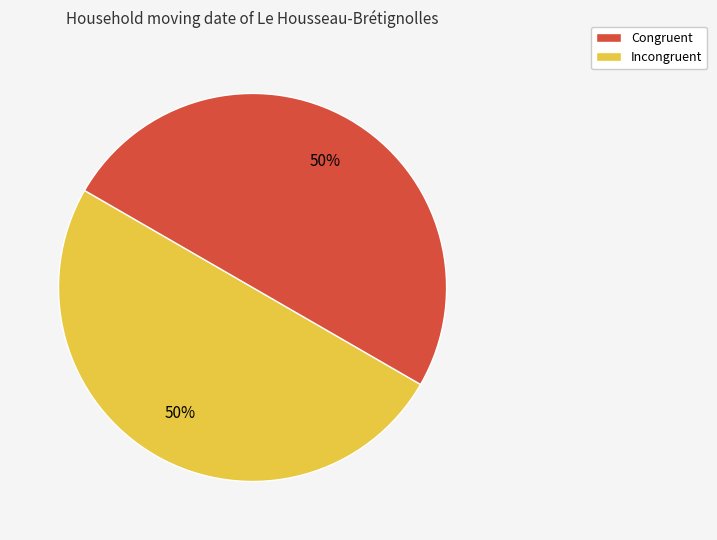

To the nearest percent, what is the average slice percentage?

50%